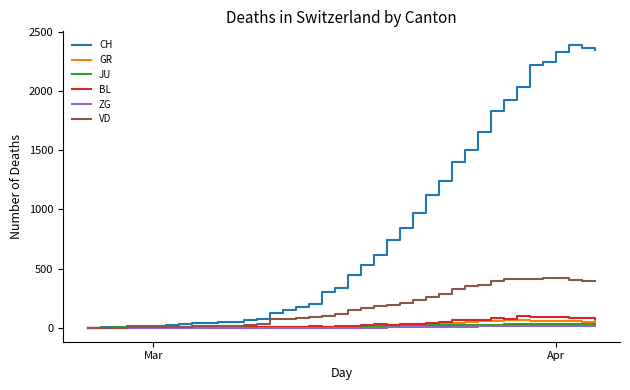

What is the highest value of the GR series?

63